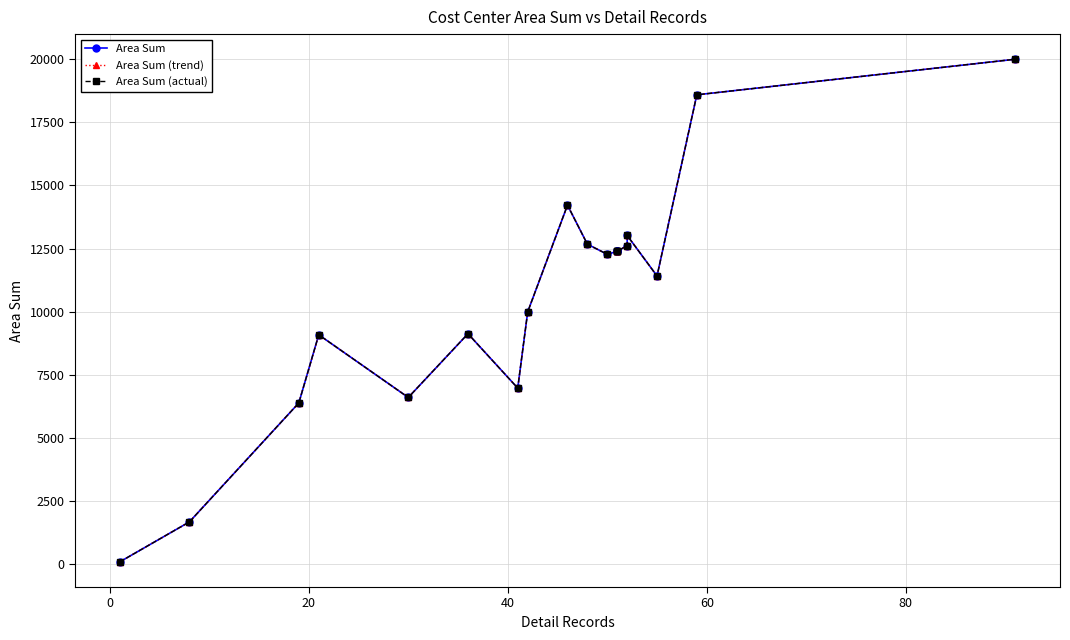

The Area Sum series shows 6077.7 at 8. True or false?

False